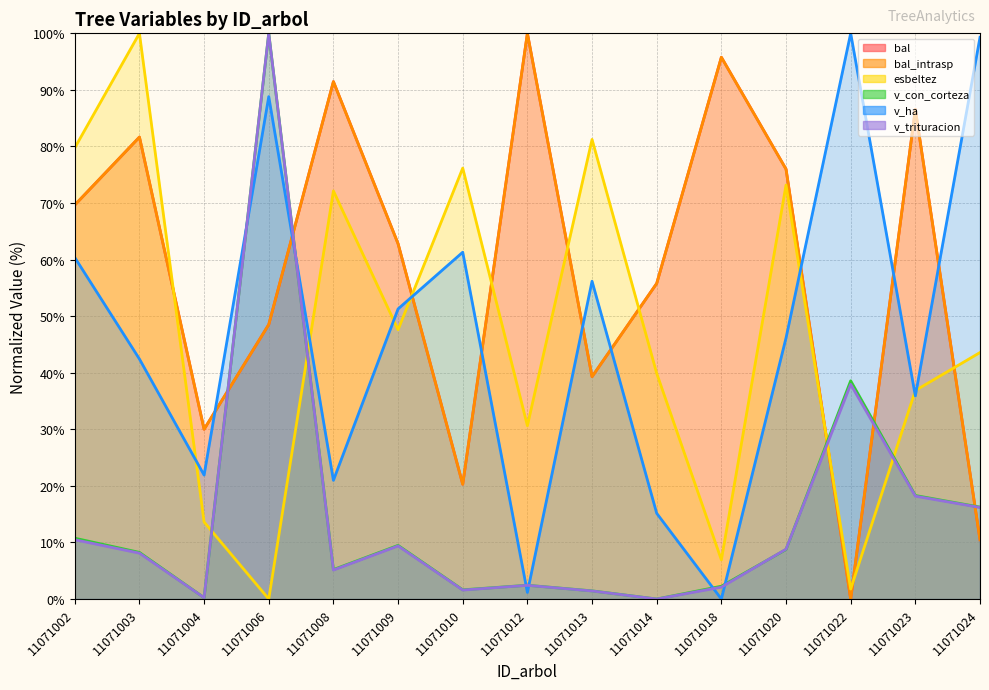

What are all the series names shown in the legend?

bal, bal_intrasp, esbeltez, v_con_corteza, v_ha, v_trituracion